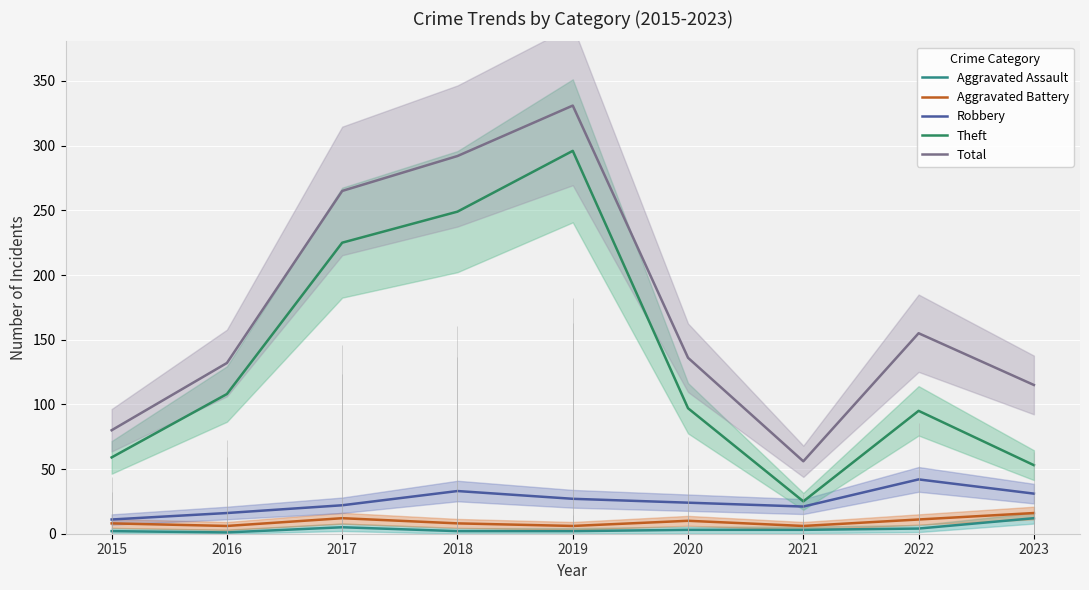

Which series has the widest spread of values?

Total